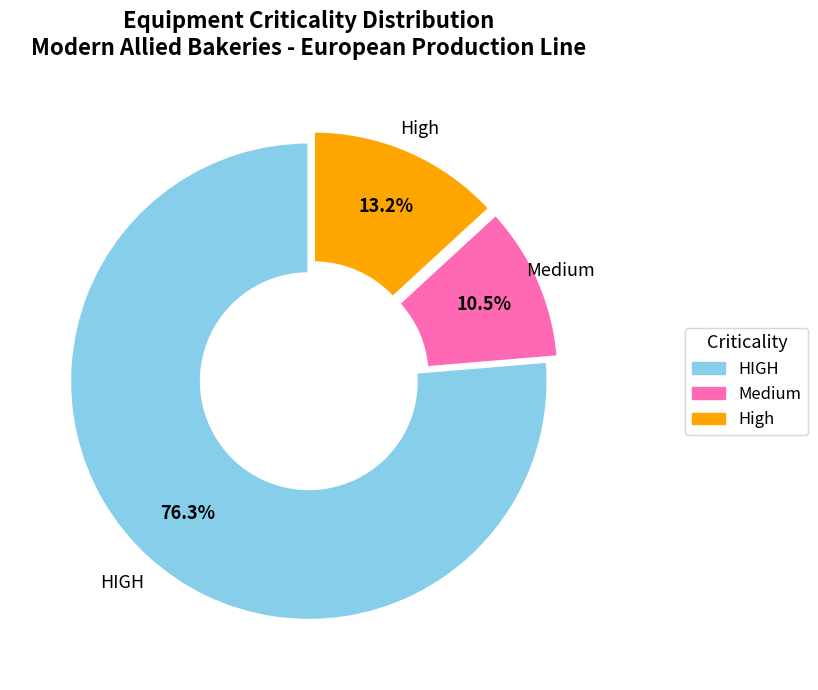

What percentage do HIGH and Medium together represent?

86.8%